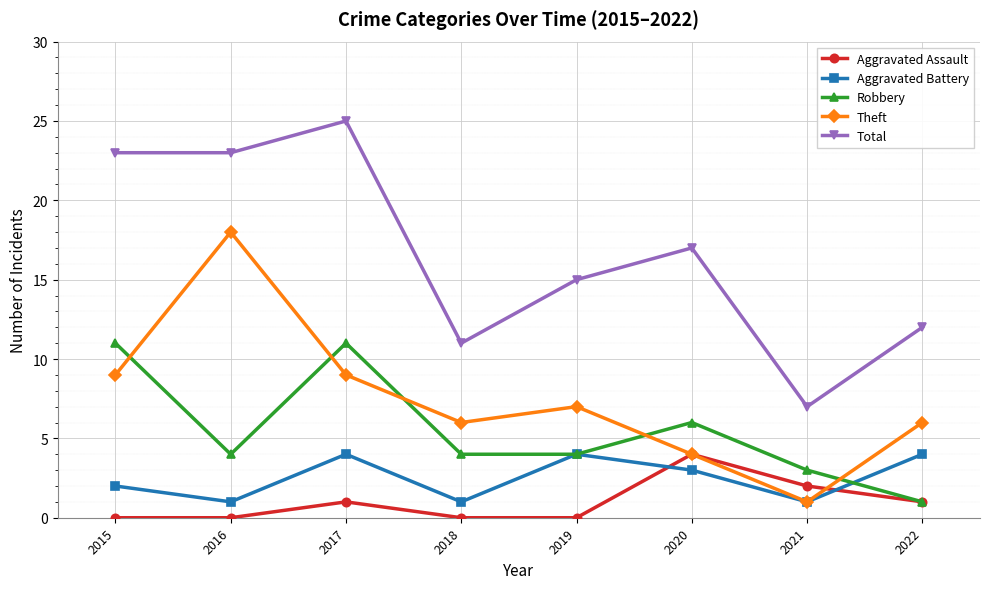

True or false: Total has more than 0 interior local peaks.

True